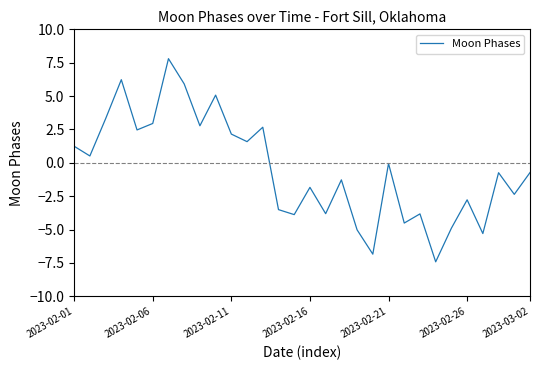

What is the minimum value shown in the chart?

-7.4